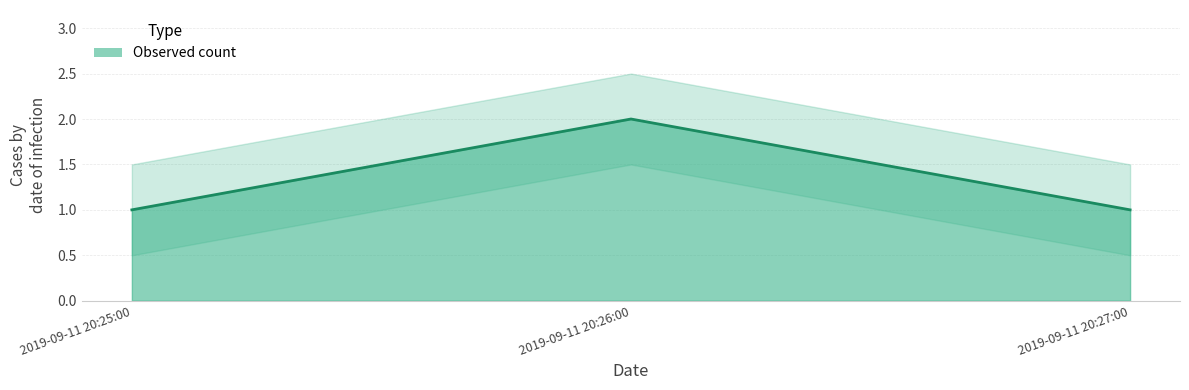

Count the number of data series in this chart.

1